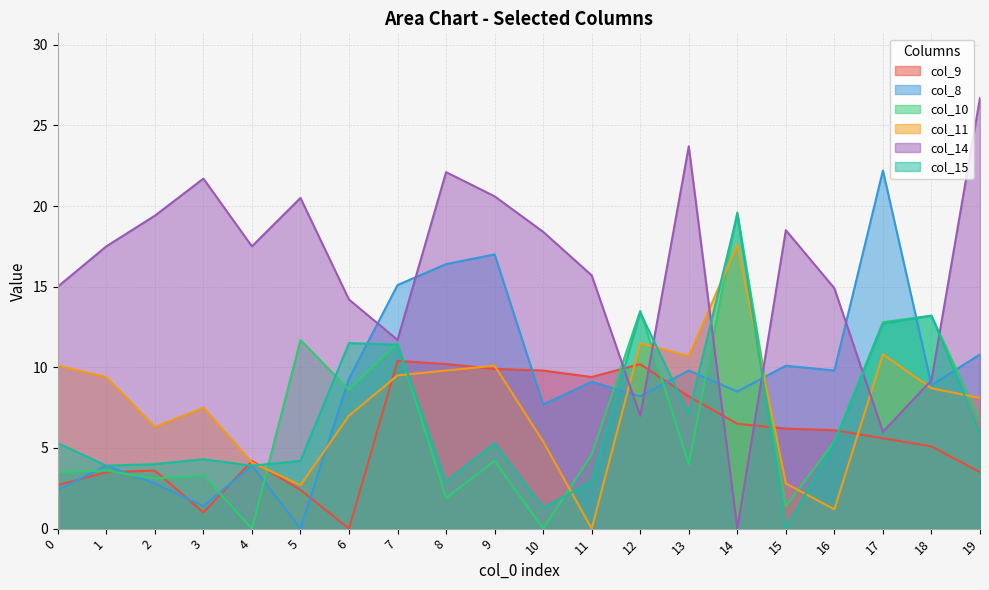

At how many categories does at least one series exceed 13?

20